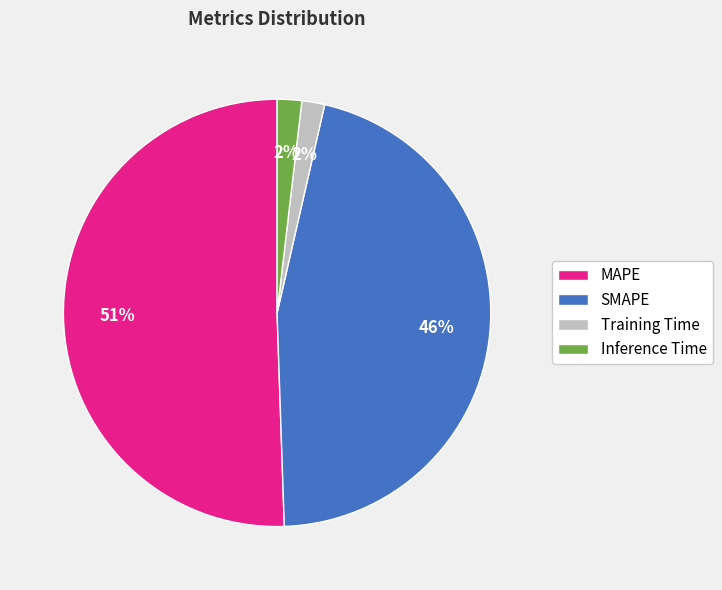

Which category has the biggest portion of the pie?

MAPE